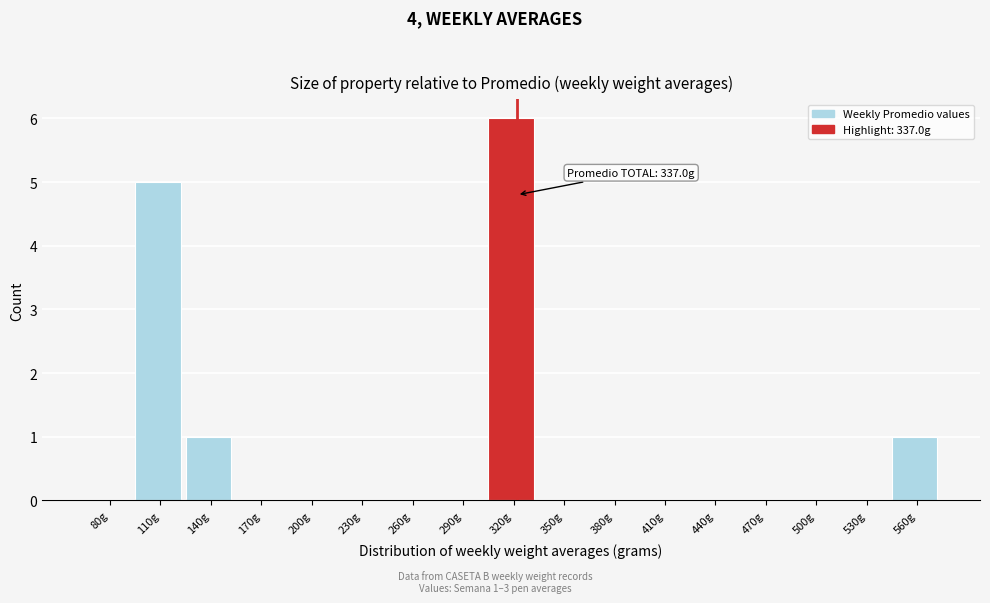

Reading right to left, transcribe all the data shown in this chart.

560g=1	530g=0	500g=0	470g=0	440g=0	410g=0	380g=0	350g=0	320g=6	290g=0	260g=0	230g=0	200g=0	170g=0	140g=1	110g=5	80g=0